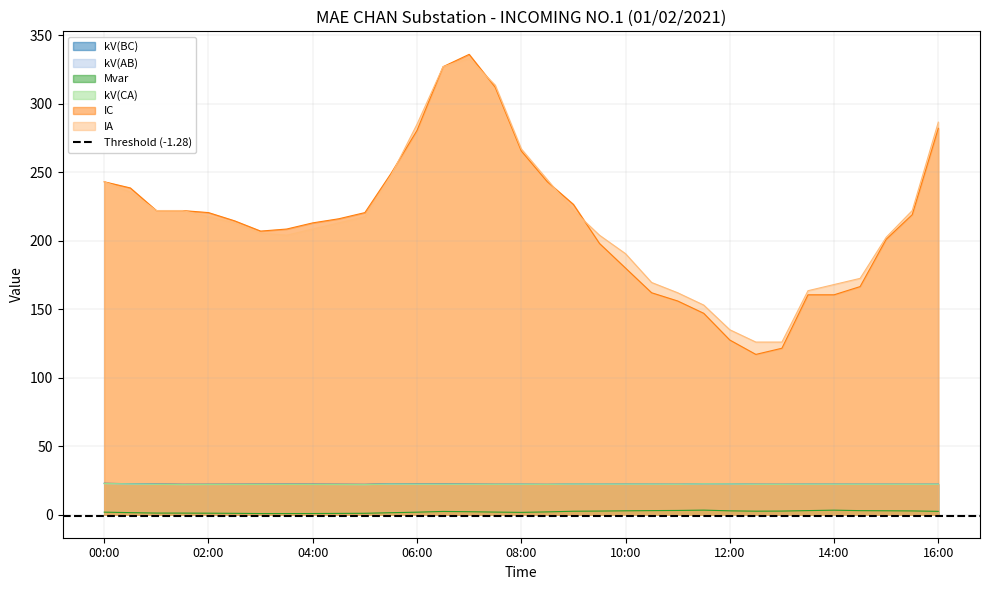

How many categories are shown in the chart?

33